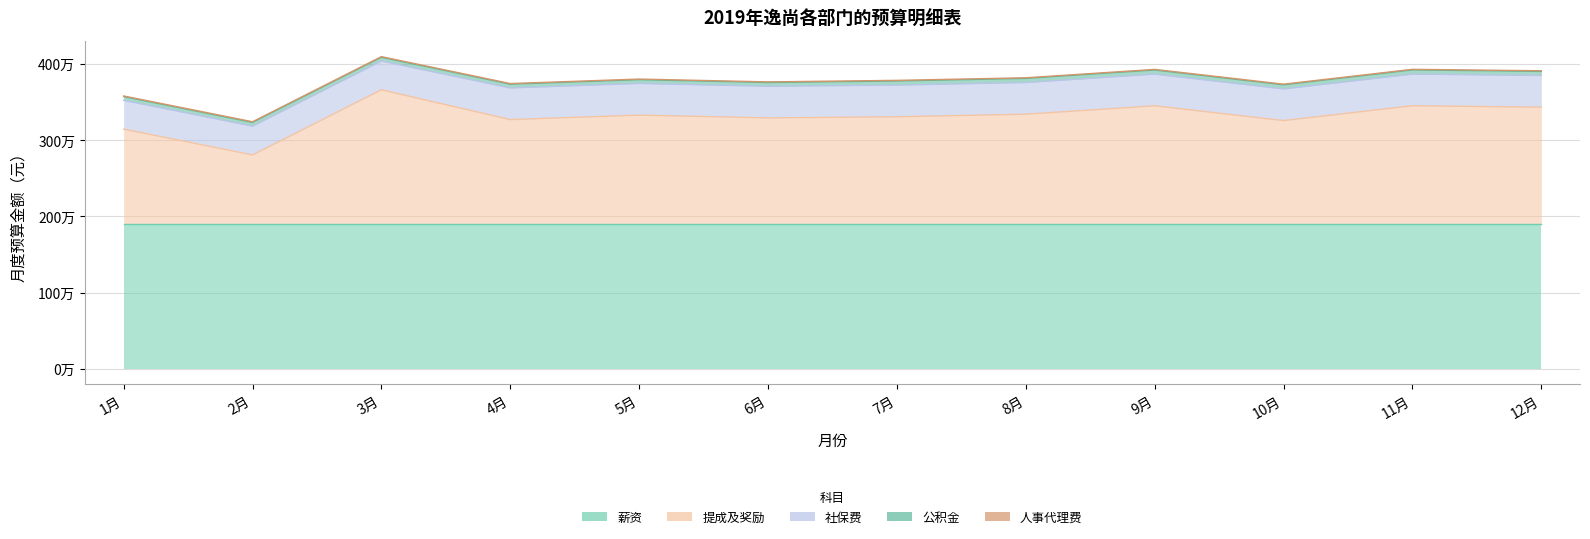

What is the label of the 2nd point from the right?

11月